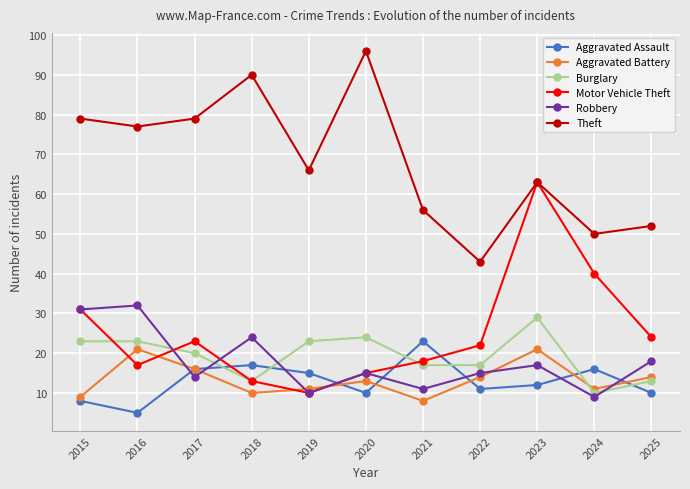

How many interior local peaks does the Aggravated Assault series have?

3